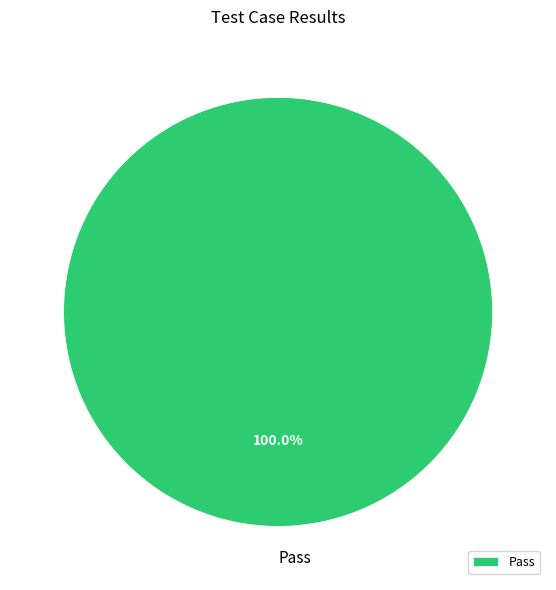

Rank the categories by value from highest to lowest.

Pass